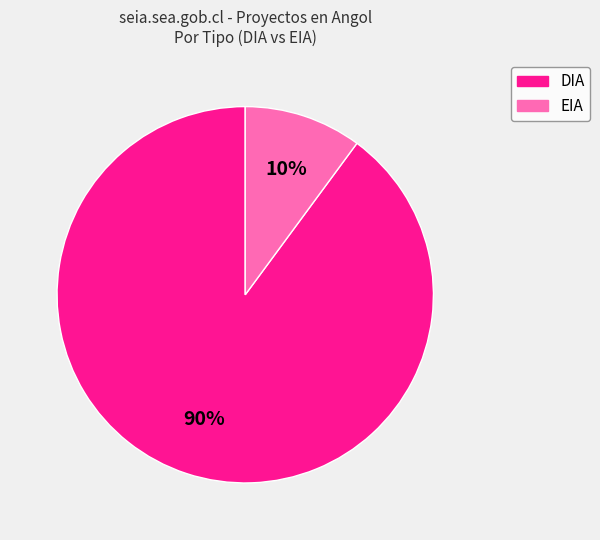

Which category accounts for the majority?

DIA